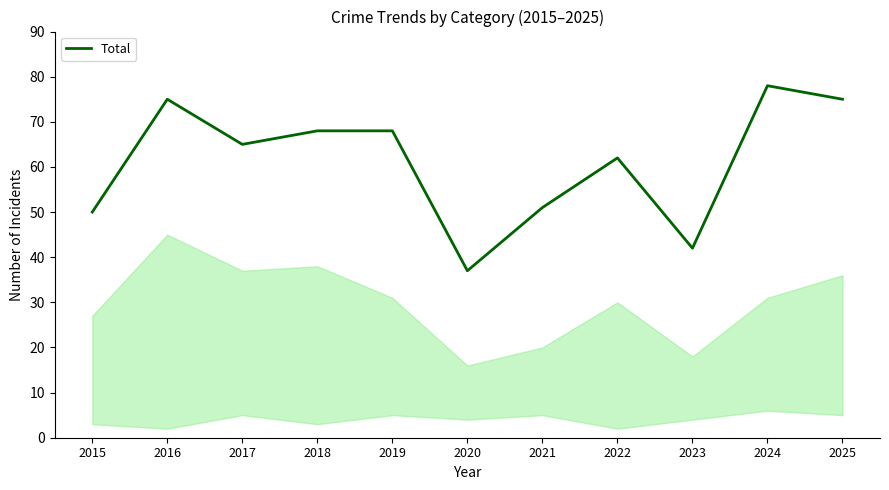

True or false: there are more than 1 points higher than both neighbors.

True